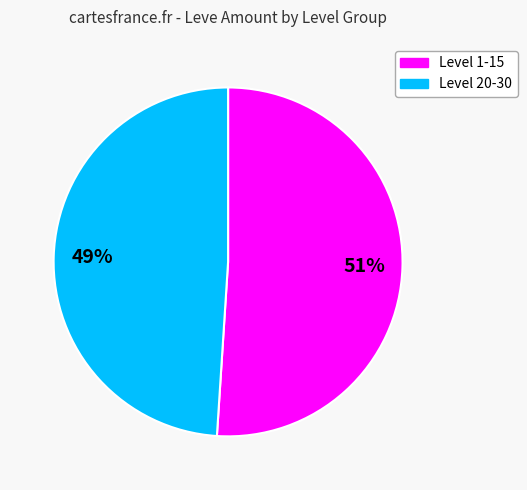

Does any single category account for the majority?

Yes